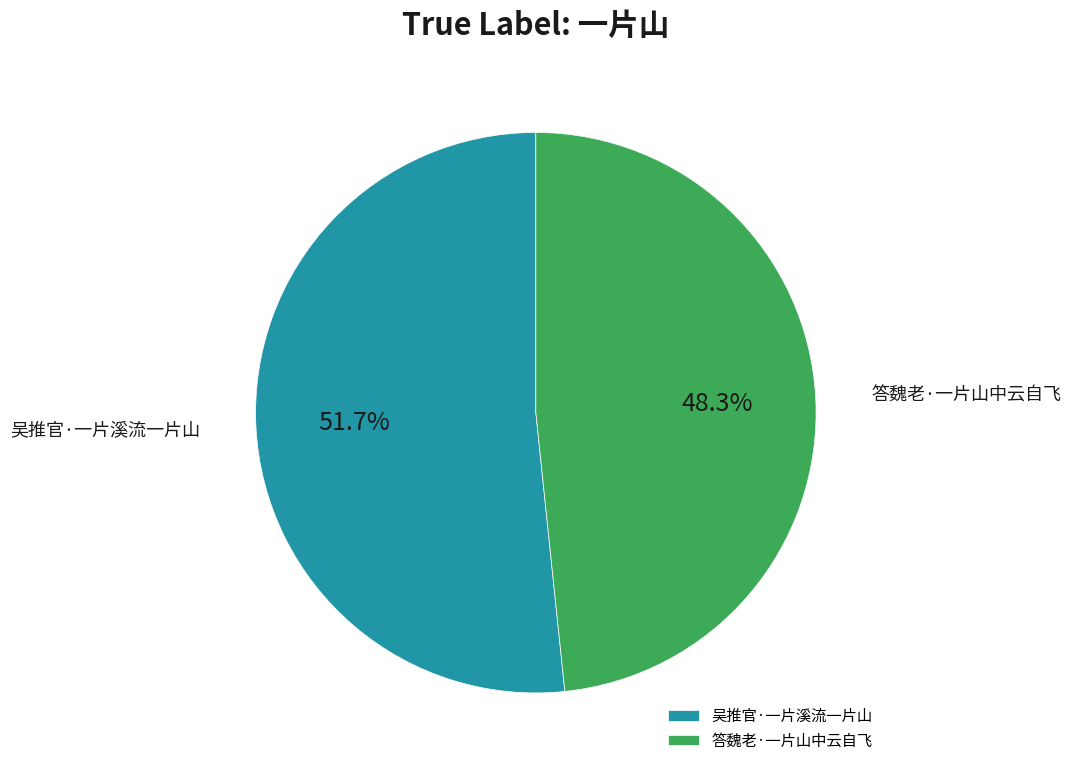

What percentage is the 答魏老·一片山中云自飞 slice, to the nearest percent?

48%